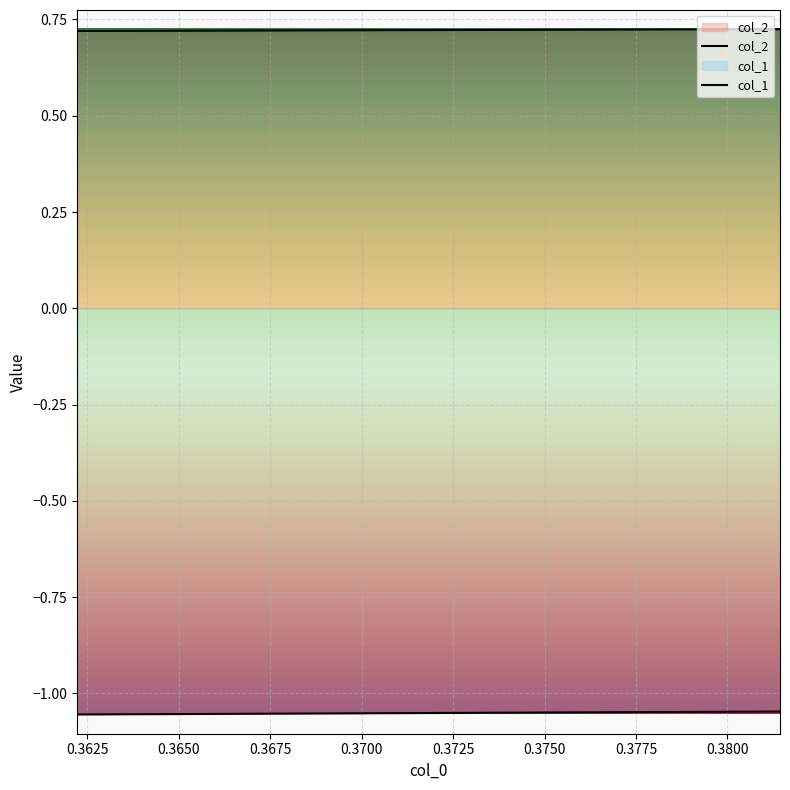

Which series has the largest range (max minus min)?

col_1